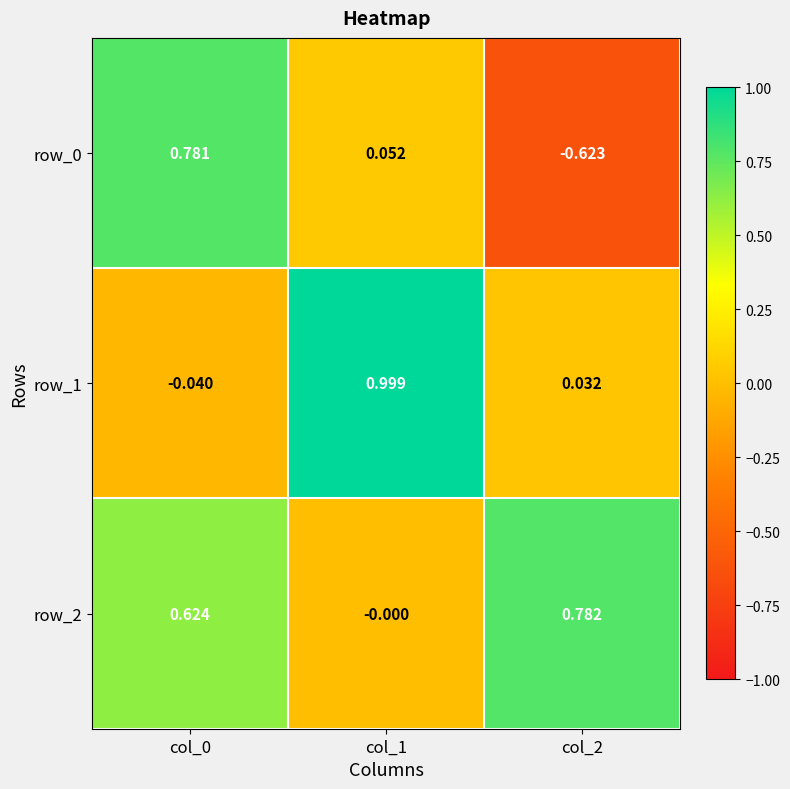

How many categories are shown in the chart?

3